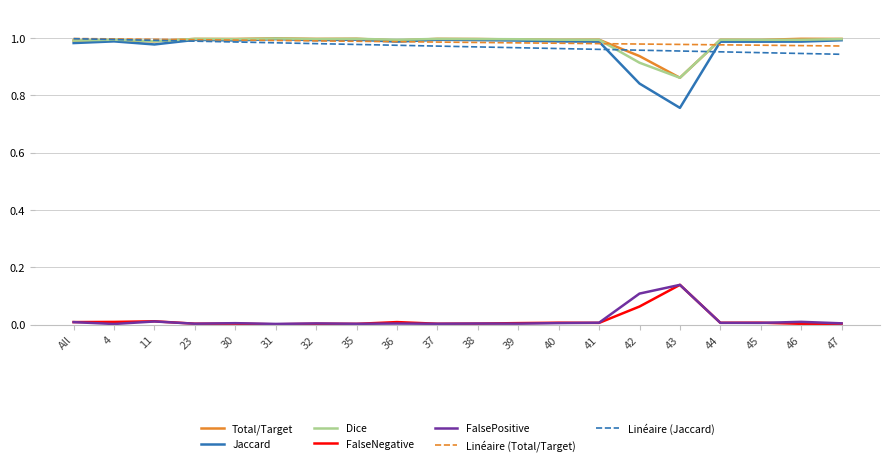

Where is Dice nearest to the value 0?

43